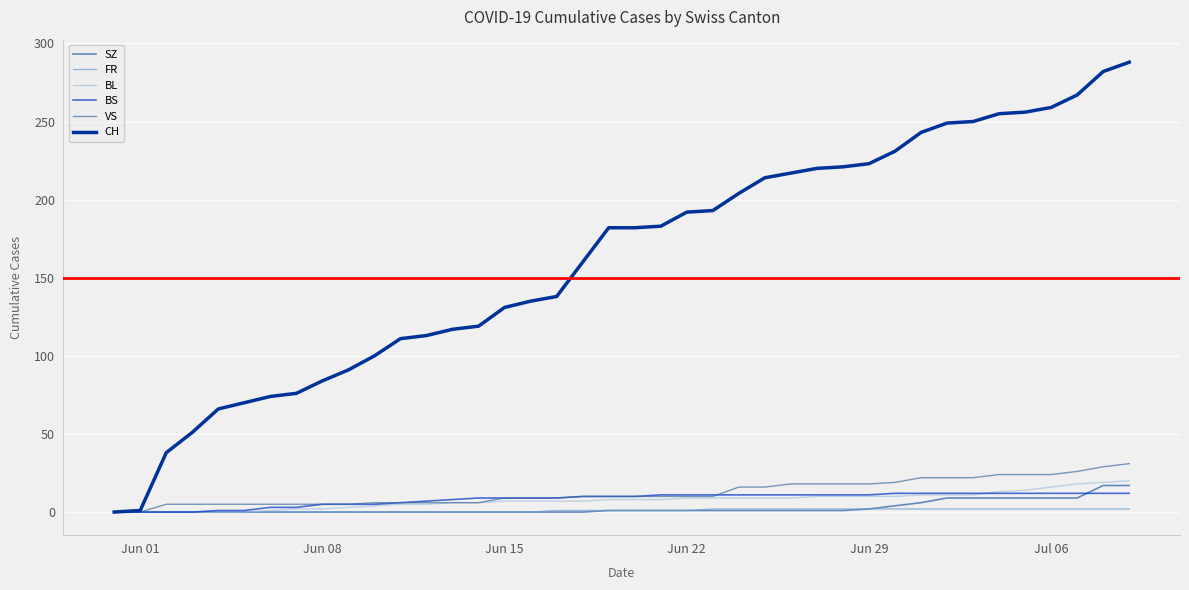

Does the chart display data point markers on the line(s)?

No